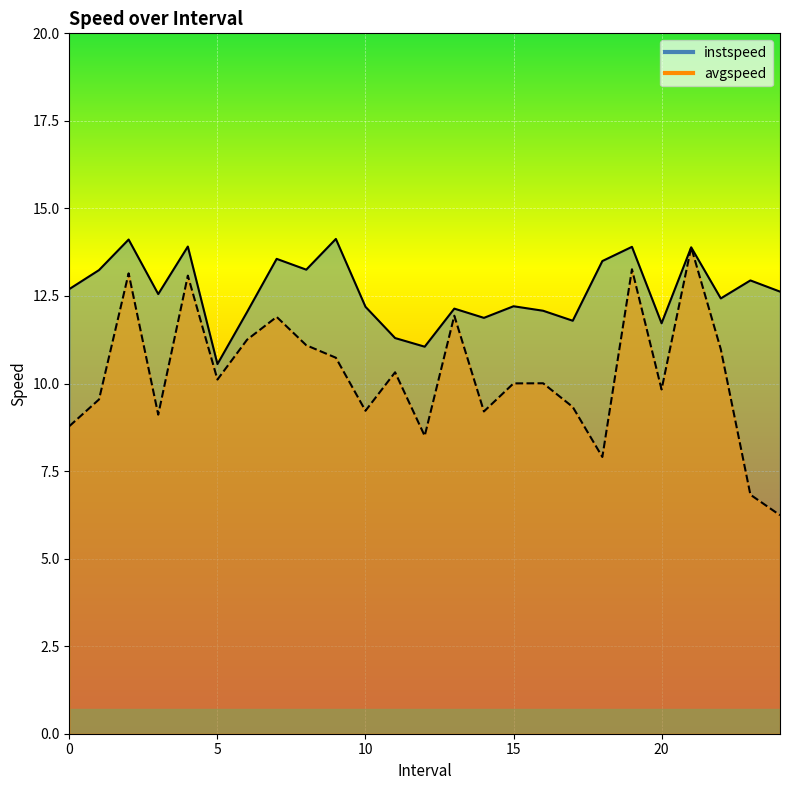

Rank the series by their average value, from highest to lowest.

instspeed, avgspeed